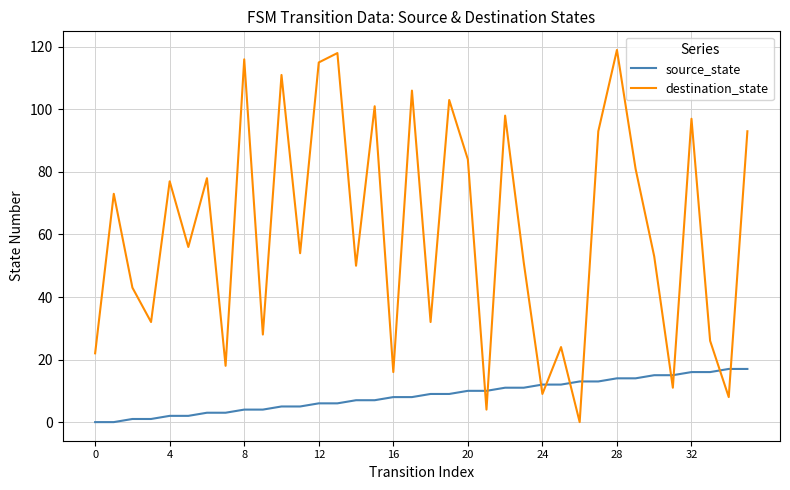

Rank the series by their average value, from lowest to highest.

source_state, destination_state